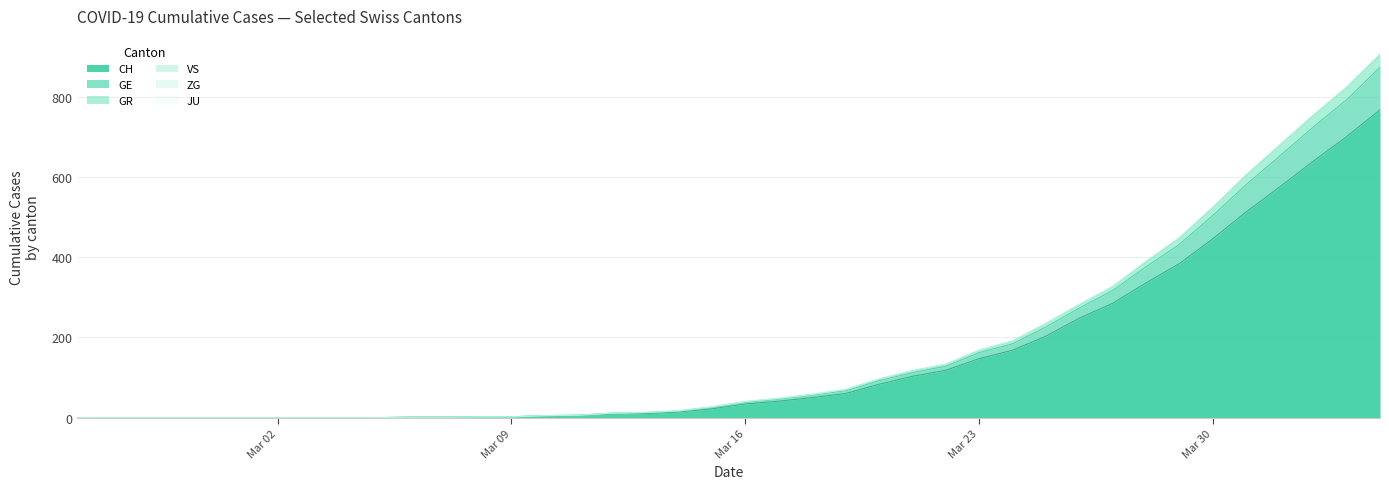

How many categories are shown in the chart?

40